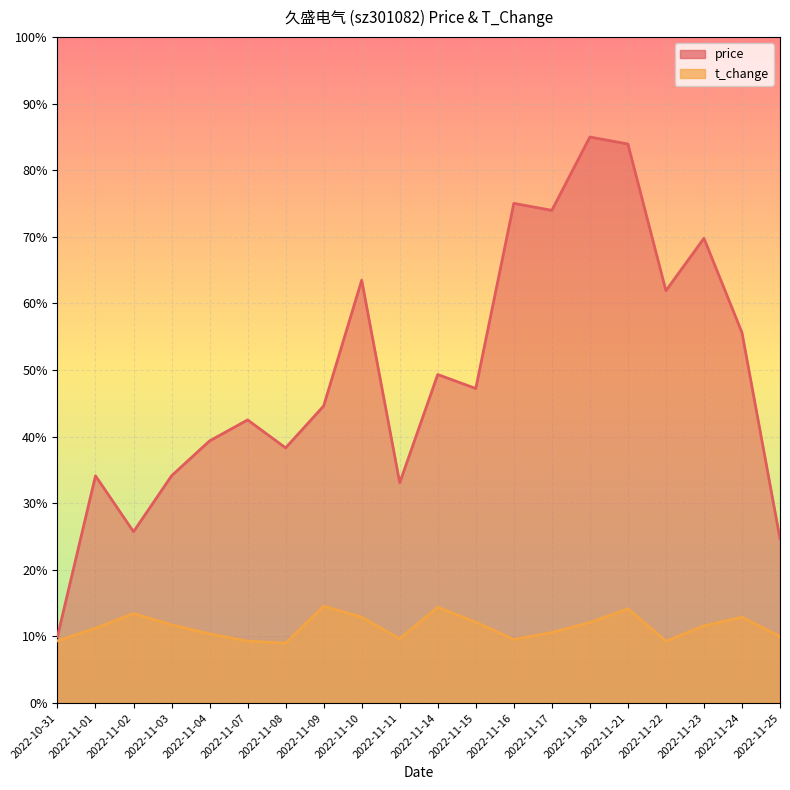

Reading left to right, what are all the values shown in this chart?

price: 2.0	6.8	5.1	6.8	7.9	8.5	7.7	8.9	12.7	6.6	9.9	9.4	15.0	14.8	17.0	16.8	12.4	14.0	11.1	4.9
t_change: 1.9	2.2	2.7	2.4	2.1	1.9	1.8	2.9	2.6	1.9	2.9	2.4	1.9	2.1	2.4	2.8	1.9	2.3	2.6	2.0